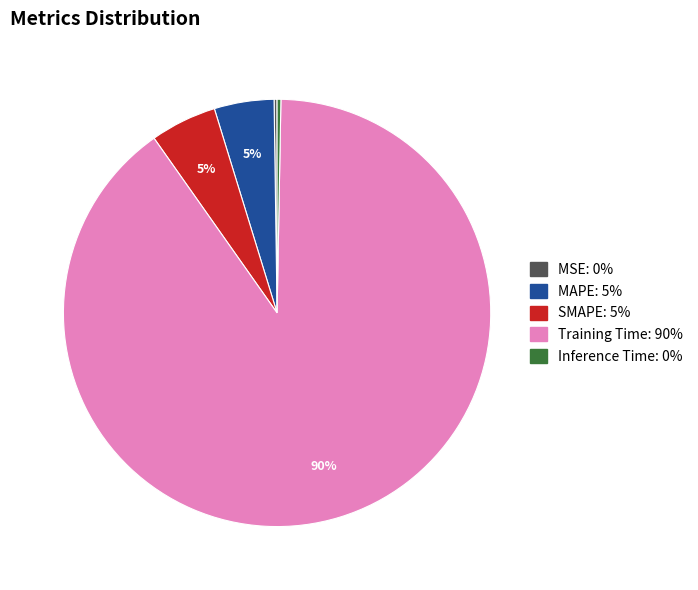

Is there any slice that represents more than half of the pie?

Yes